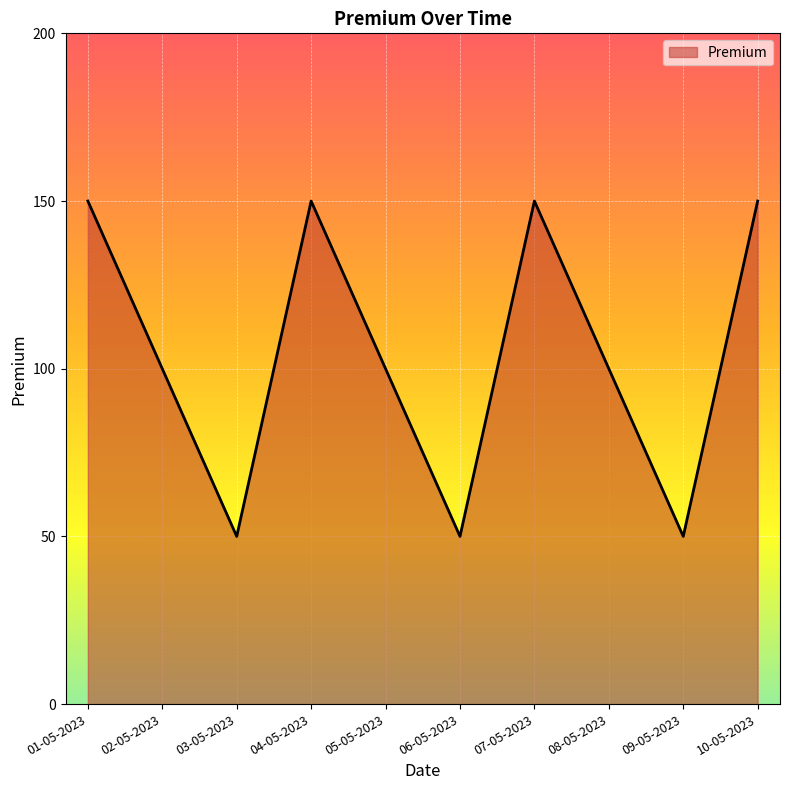

Reading right to left, extract all data points from this chart.

10-05-2023=150	09-05-2023=50	08-05-2023=100	07-05-2023=150	06-05-2023=50	05-05-2023=100	04-05-2023=150	03-05-2023=50	02-05-2023=100	01-05-2023=150